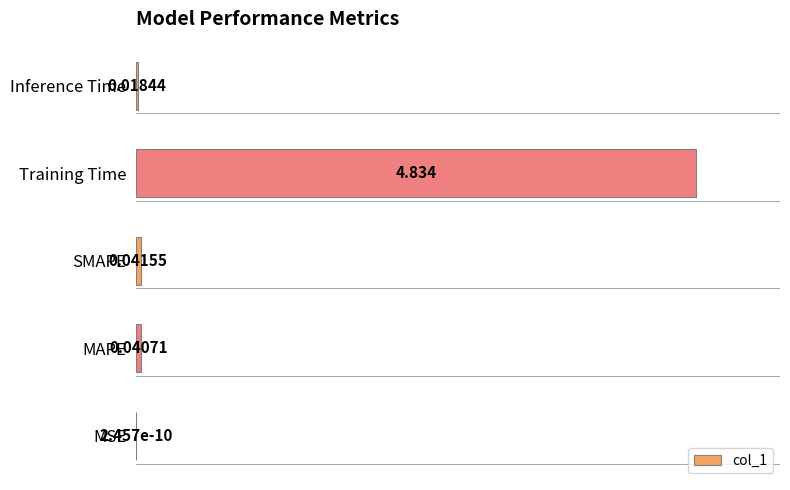

Between MAPE and Inference Time, which is larger?

MAPE